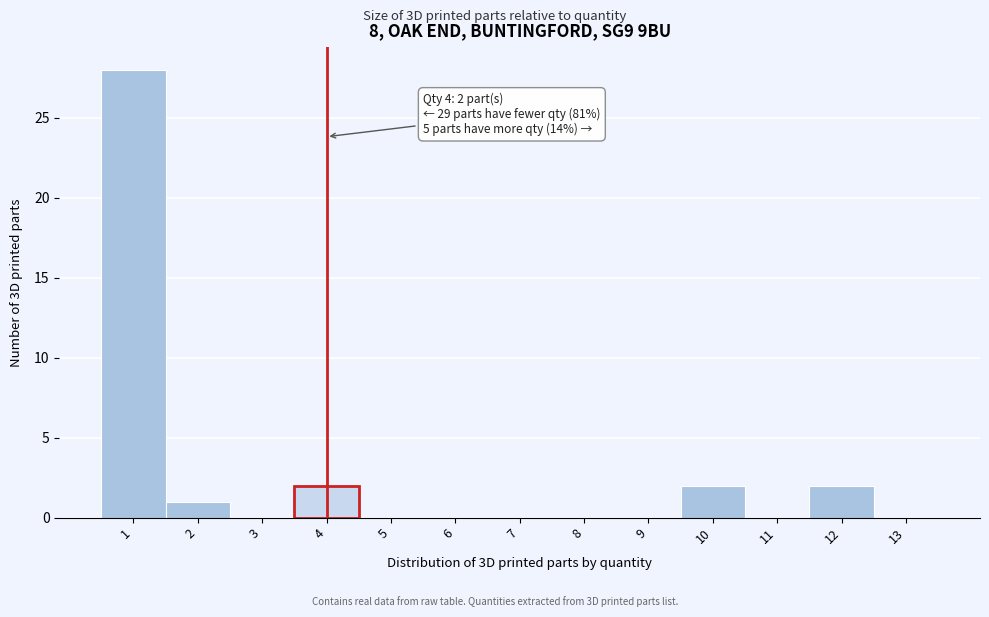

Which range on the x-axis has the tallest bar?

0.5 to 1.5